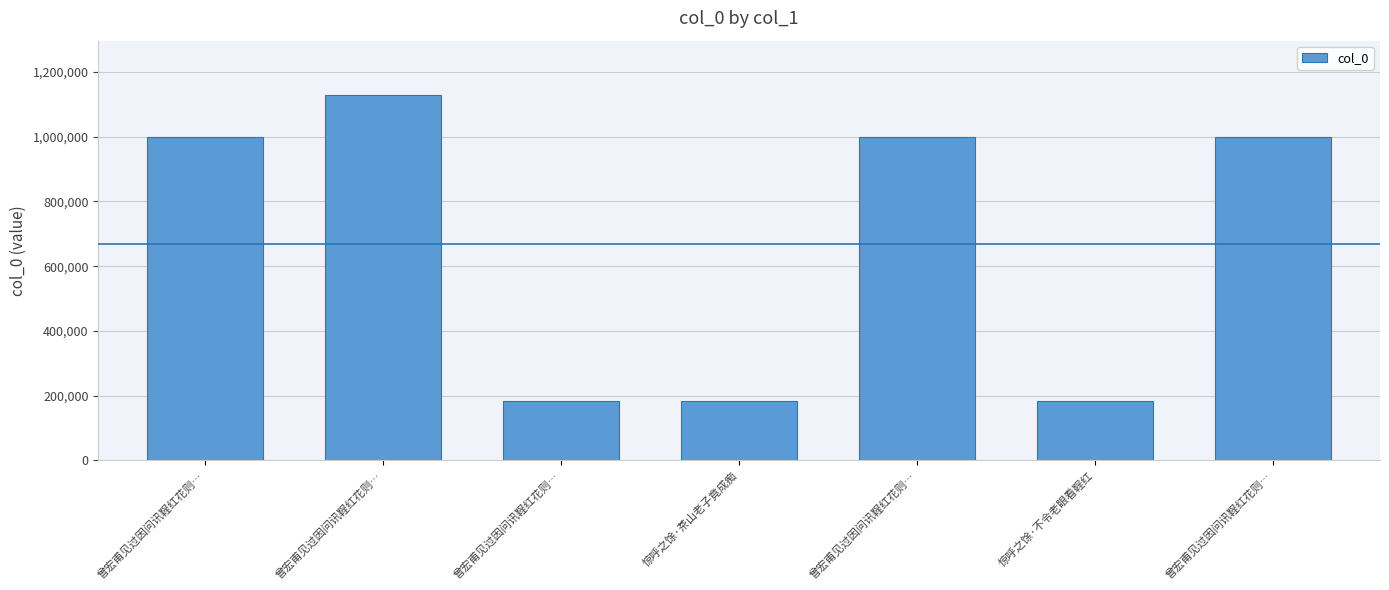

Is it true that the value at 惊呼之馀·不令老眼看鞓红 is 184786?

True